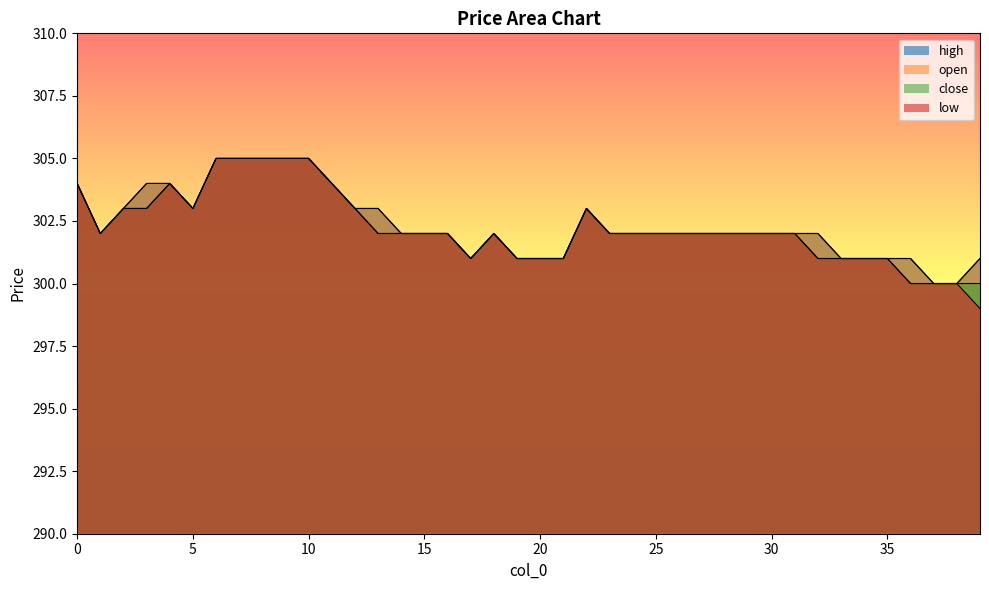

Rank the categories by low value from highest to lowest.

6, 7, 8, 9, 10, 0, 4, 11, 2, 3, 5, 12, 22, 1, 13, 14, 15, 16, 18, 23, 24, 25, 26, 27, 28, 29, 30, 31, 17, 19, 20, 21, 32, 33, 34, 35, 36, 37, 38, 39